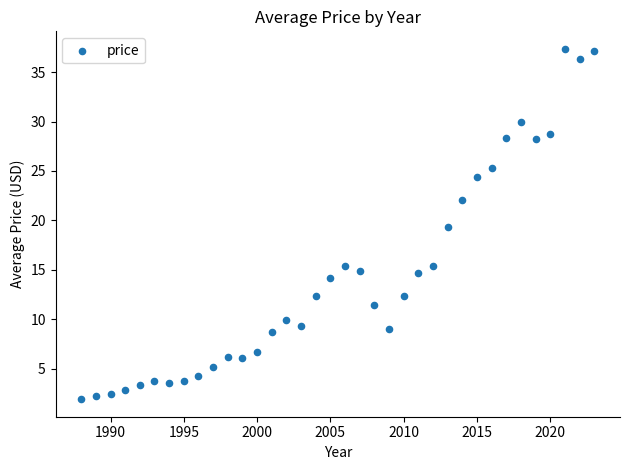

What is the range of X values (max minus min)?

35.0